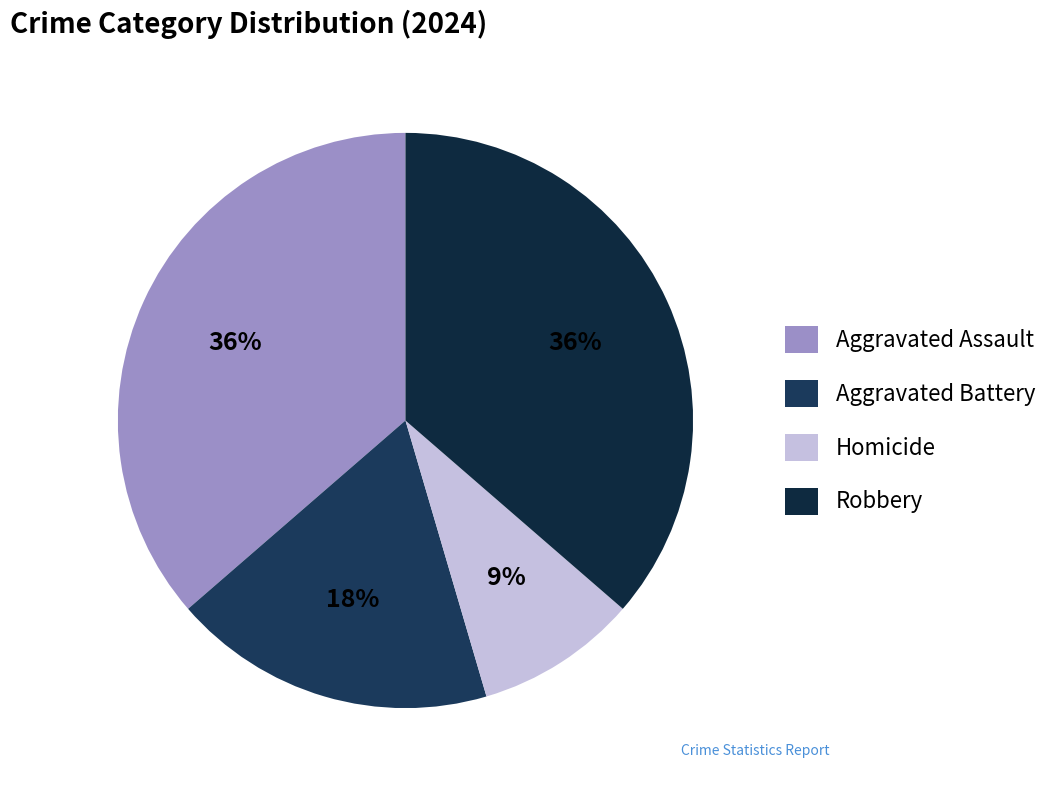

How many slices are in this pie chart?

4